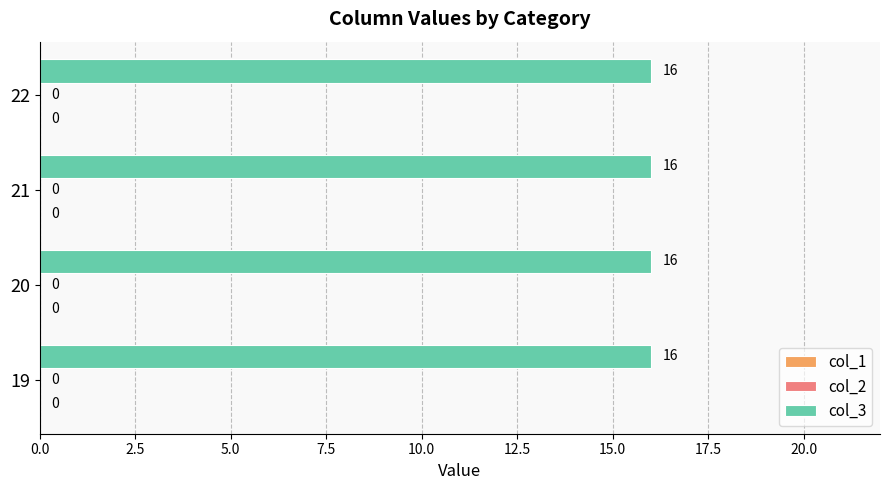

Reading right to left, transcribe all the data shown in this chart.

col_1: 0	0	0	0
col_2: 0	0	0	0
col_3: 16	16	16	16